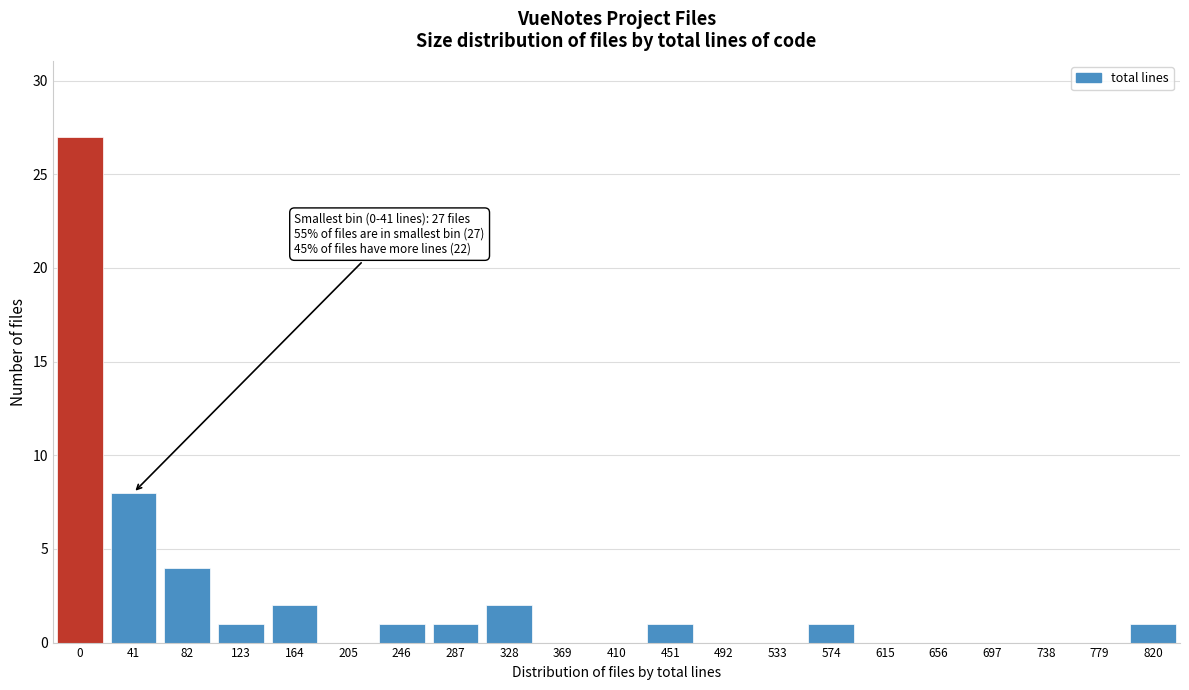

Reading left to right, transcribe all the data shown in this chart.

0=27	41=8	82=4	123=1	164=2	205=0	246=1	287=1	328=2	369=0	410=0	451=1	492=0	533=0	574=1	615=0	656=0	697=0	738=0	779=0	820=1